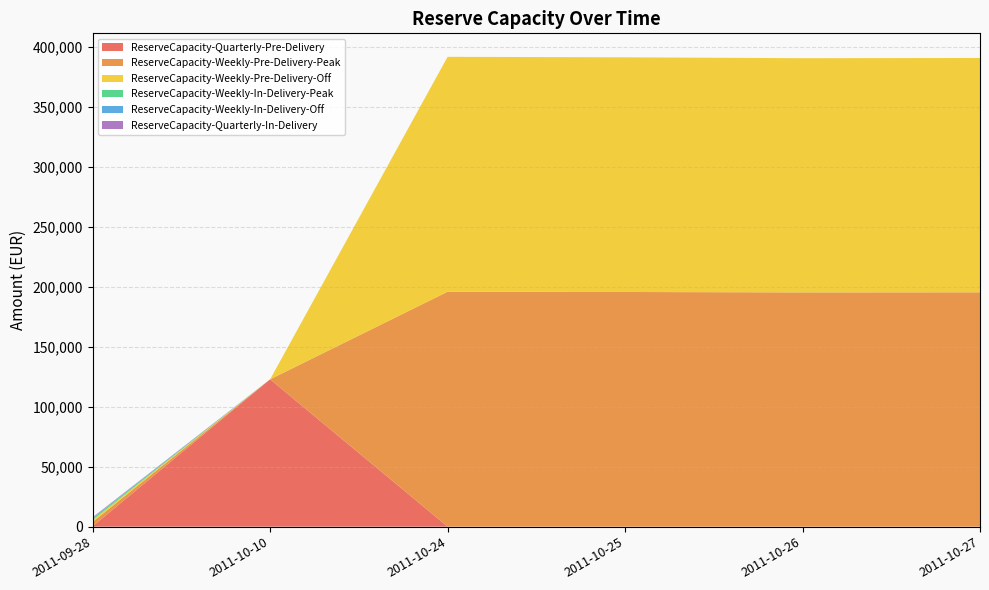

Reading left to right, transcribe all the data shown in this chart.

ReserveCapacity-Quarterly-Pre-Delivery: 309.8	122877.6	0.0	0.0	0.0	0.0
ReserveCapacity-Weekly-Pre-Delivery-Peak: 3617.7	0.0	195920.2	195717.8	195351.5	195442.4
ReserveCapacity-Weekly-Pre-Delivery-Off: 1666.4	0.0	195920.2	195717.8	195351.5	195442.4
ReserveCapacity-Weekly-In-Delivery-Peak: 1205.9	0.0	0.0	0.0	0.0	0.0
ReserveCapacity-Weekly-In-Delivery-Off: 555.5	0.0	0.0	0.0	0.0	0.0
ReserveCapacity-Quarterly-In-Delivery: 483.2	0.0	0.0	0.0	0.0	0.0